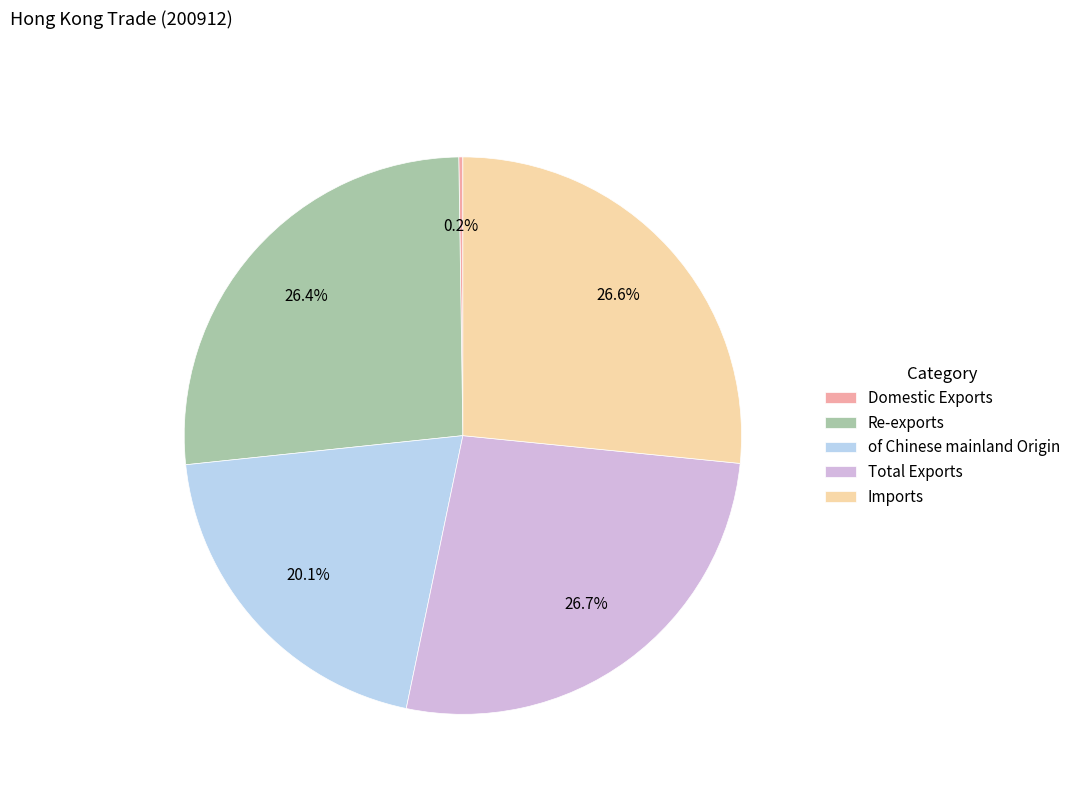

Is it true that Re-exports is 35% of the pie?

False